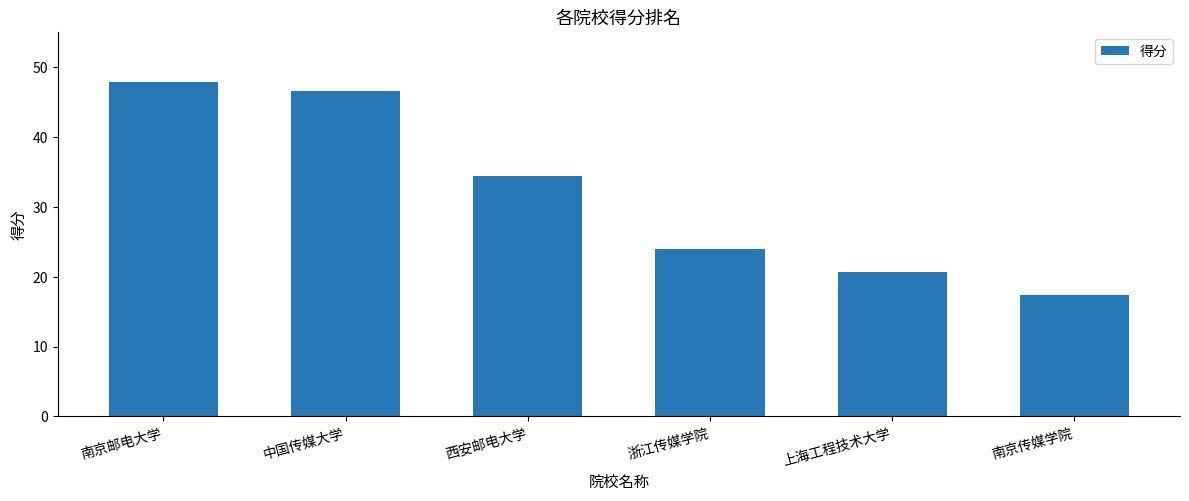

What is the approximate value at 上海工程技术大学?

20.7